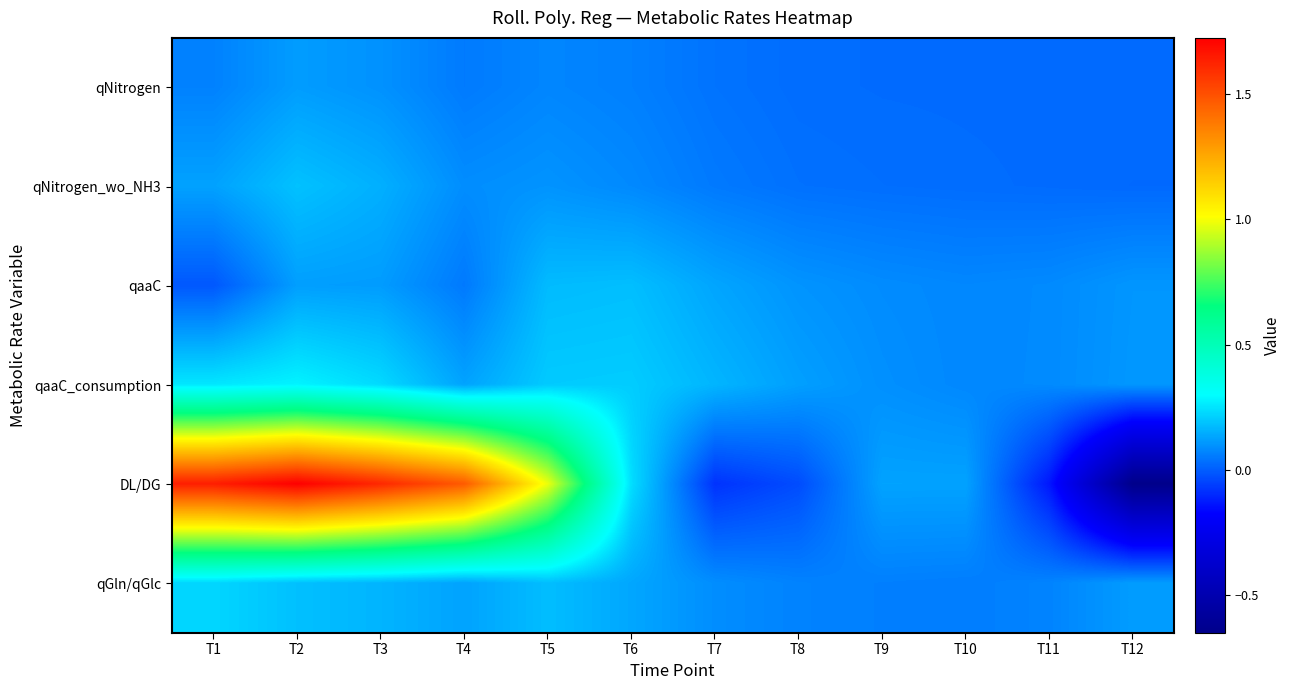

Rank the series by their maximum value, from highest to lowest.

DL/DG, qaaC_consumption, qGln/qGlc, qNitrogen_wo_NH3, qaaC, qNitrogen